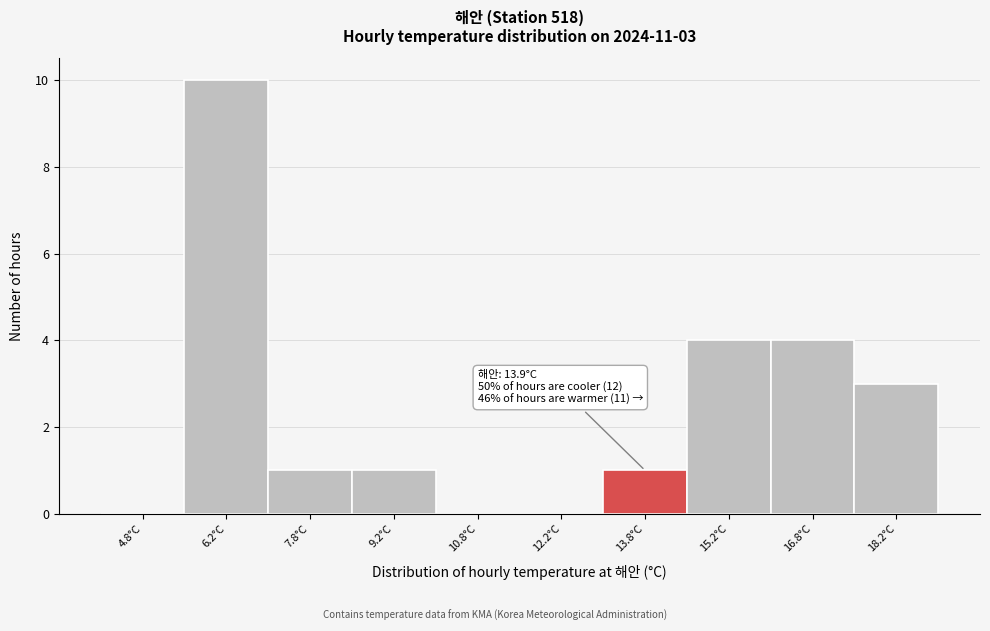

Over which range of the x-axis is the bar tallest?

5.5 to 7.0